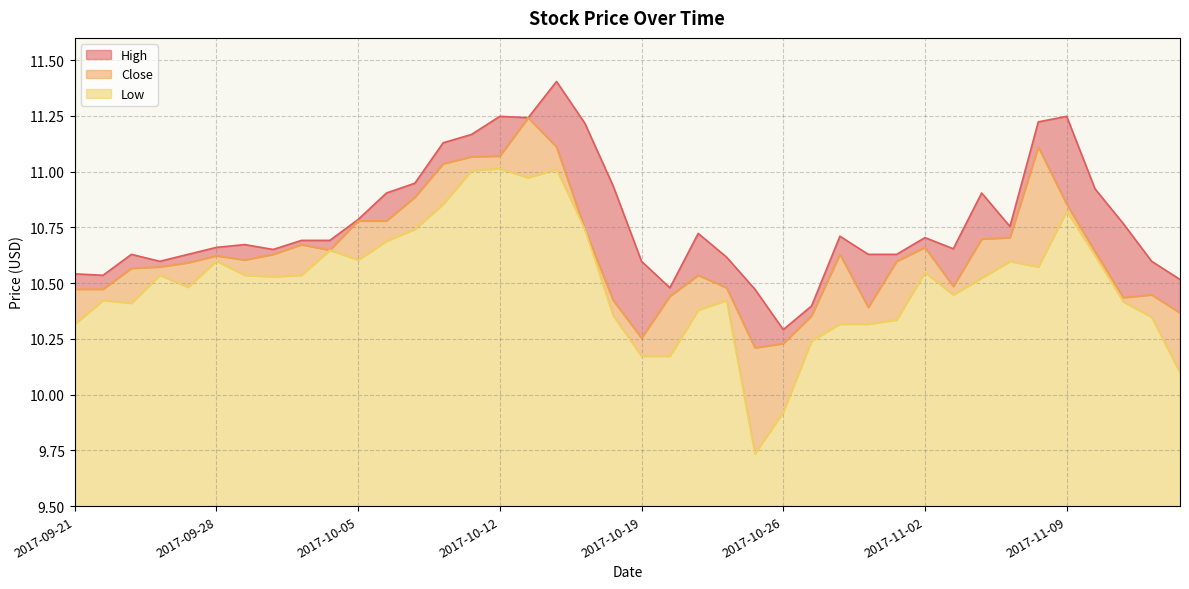

How many interior local peaks does the Close series have?

8